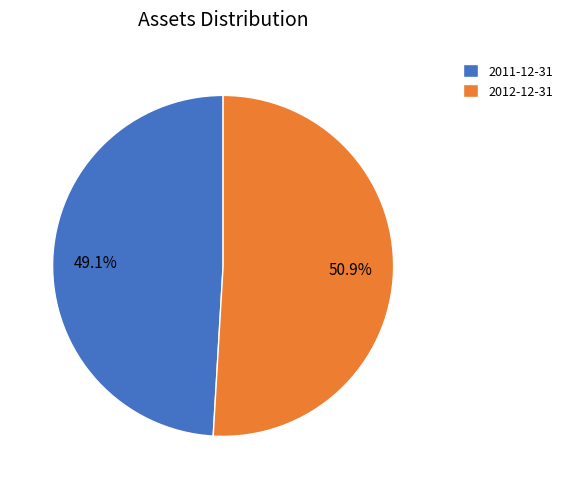

Rank the categories by value from highest to lowest.

2012-12-31, 2011-12-31